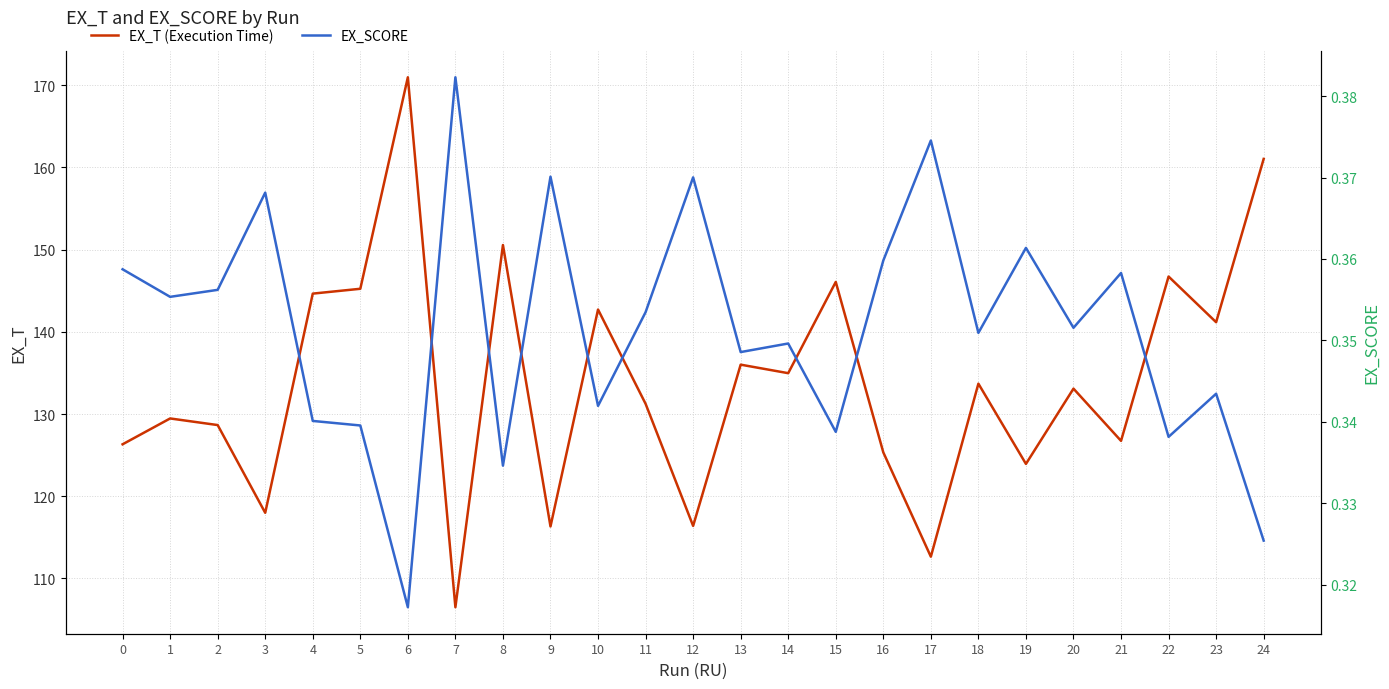

Which category has the lowest value across all series?

6